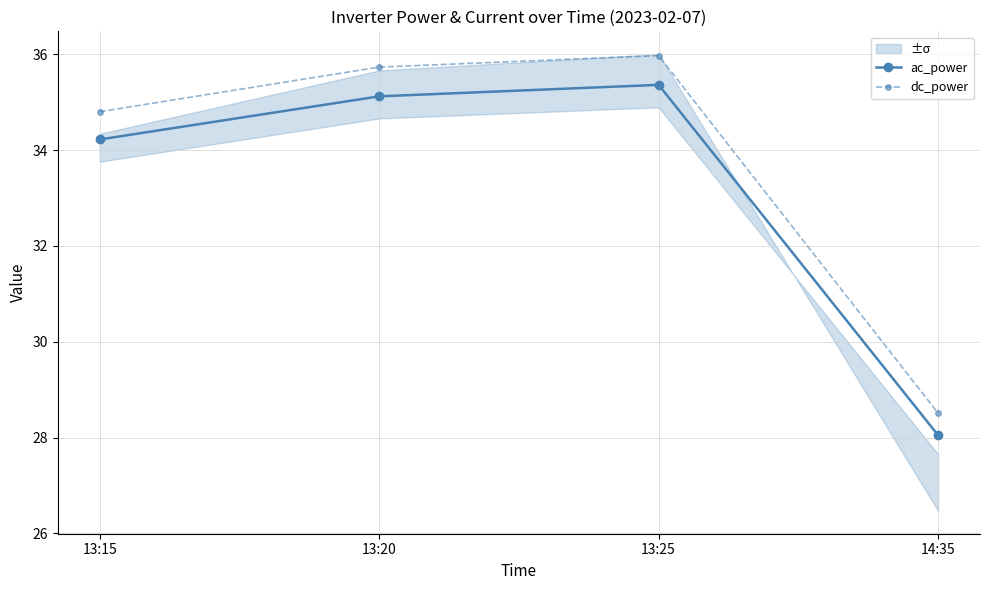

Between 13:20 and 14:35, which series saw the biggest shift?

dc_power